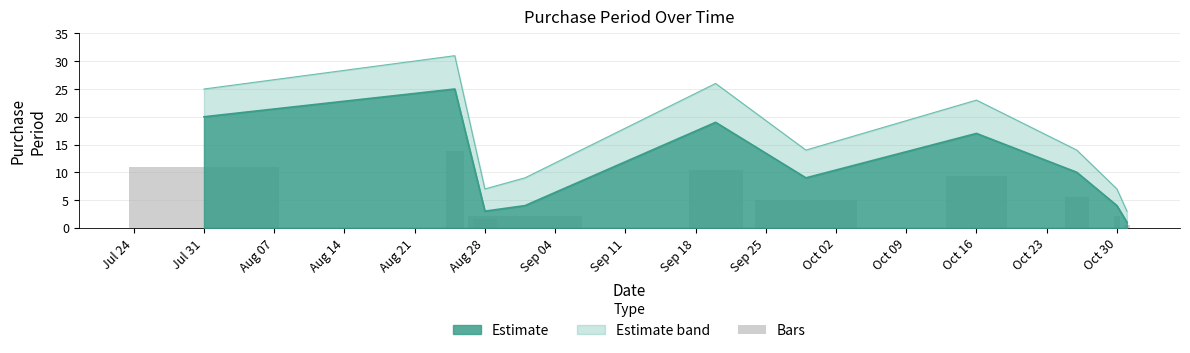

What is the change in value from 2017-08-25 to 2017-08-28?

-22